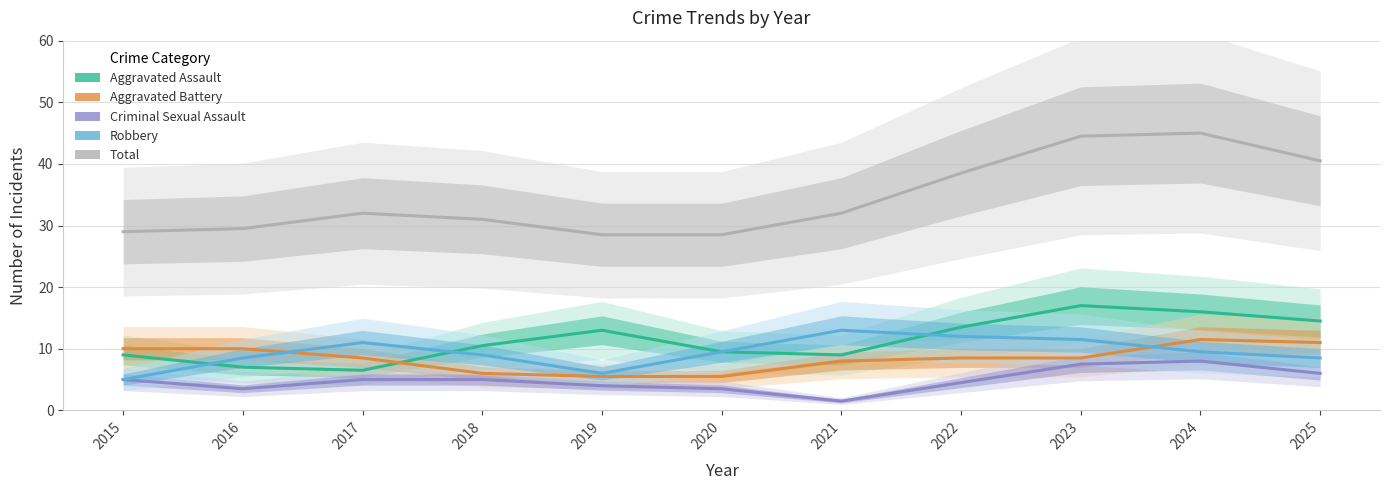

At which category does Criminal Sexual Assault reach its first local peak?

2024